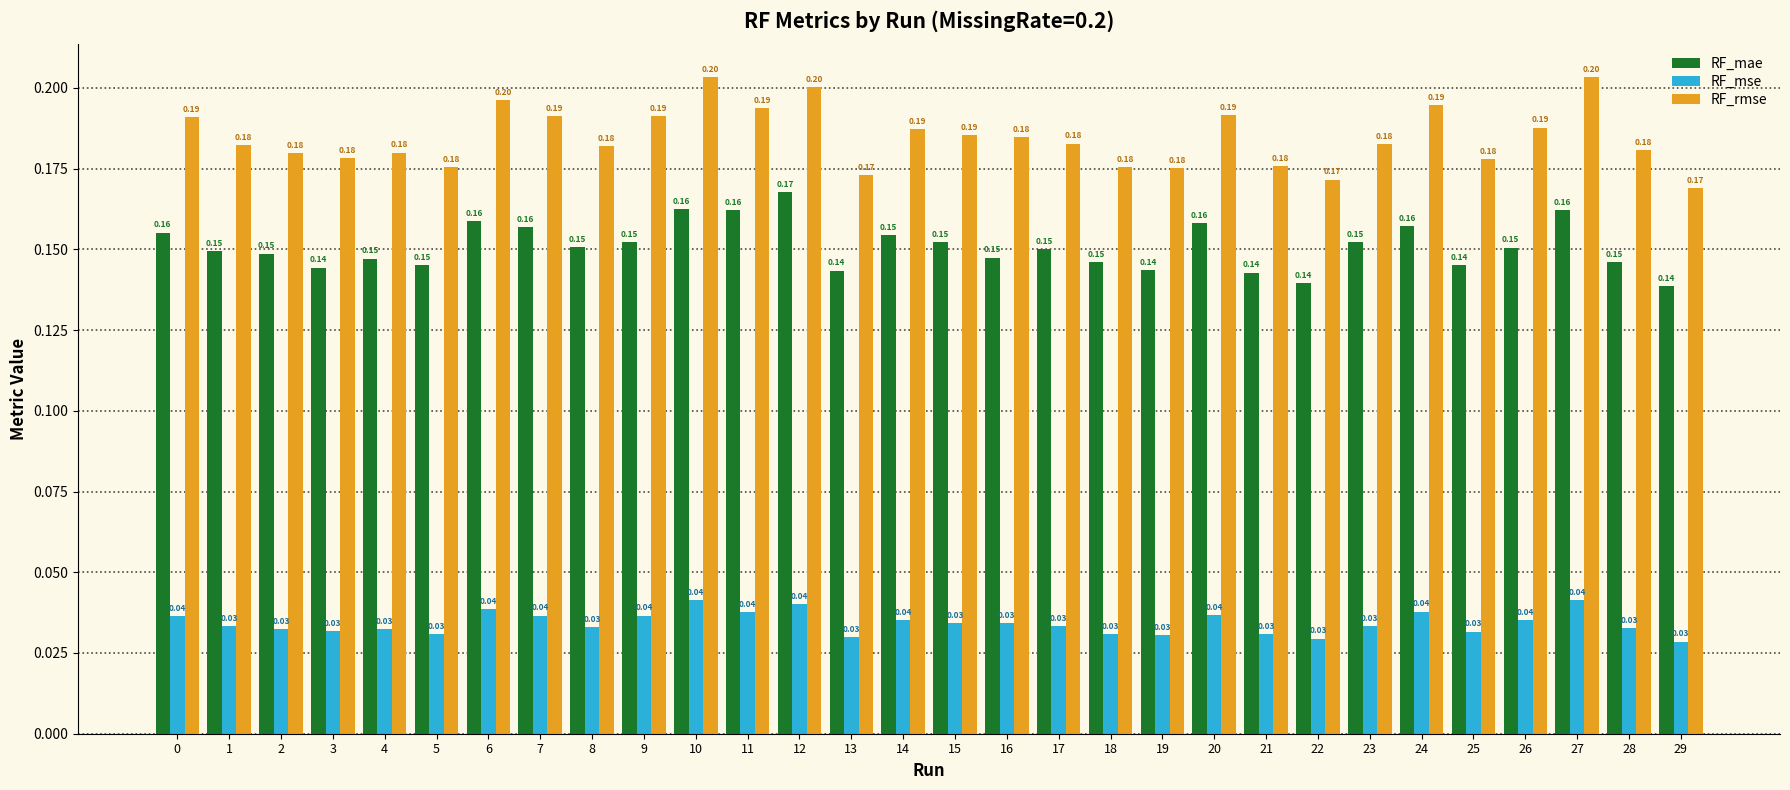

What is the sum of all RF_mae values?

4.5